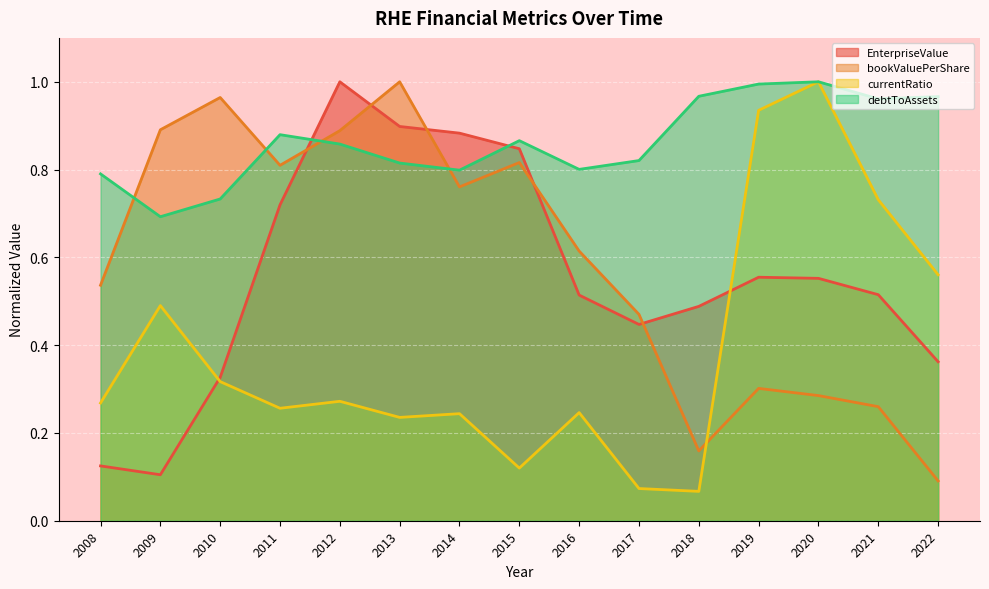

At 2022, list the series in order from smallest to largest.

bookValuePerShare, EnterpriseValue, currentRatio, debtToAssets